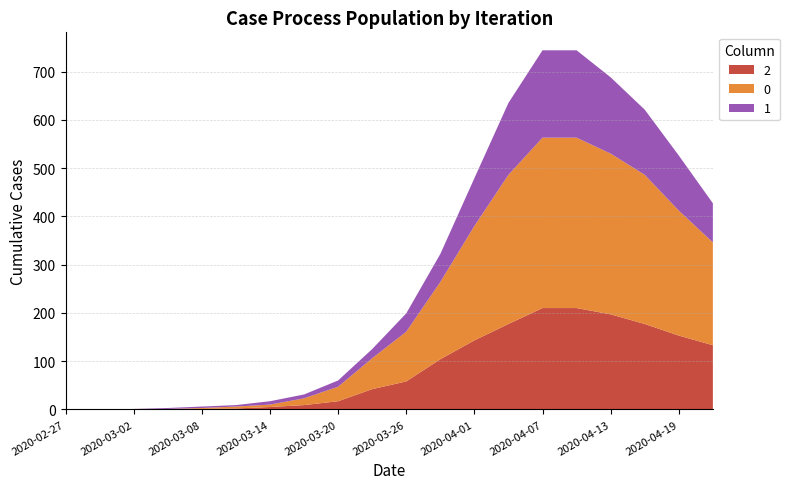

Reading left to right, what are all the values shown in this chart?

0: 0	0	0	0	2	4	5	14	30	64	103	160	237	309	353	353	333	309	259	213
1: 0	0	0	2	3	3	7	8	13	19	38	58	99	149	181	181	158	135	114	81
2: 0	0	1	1	1	2	5	9	17	42	58	104	143	177	210	210	197	177	153	133